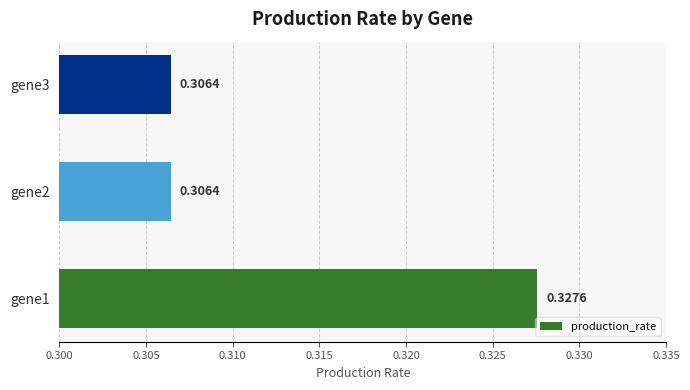

Which has a higher value, gene2 or gene1?

gene1